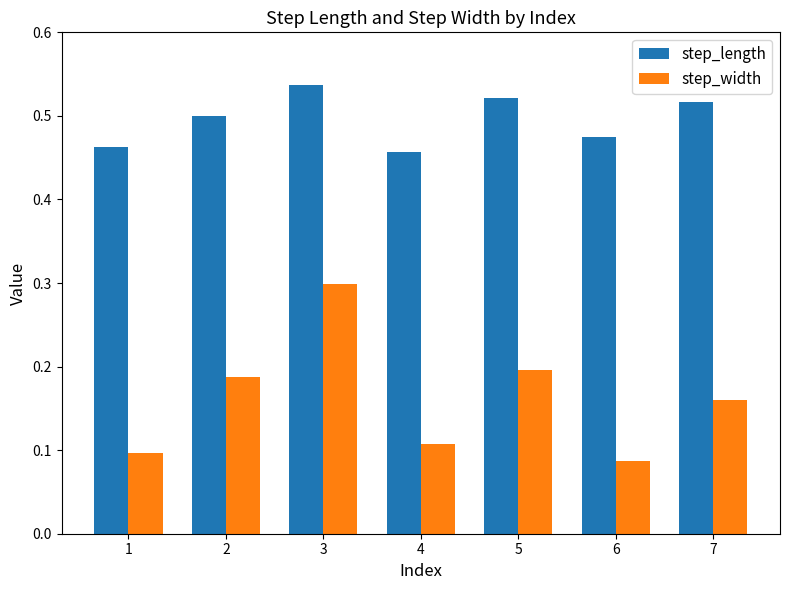

True or false: step_length has a value of 0.5 at 1.

True